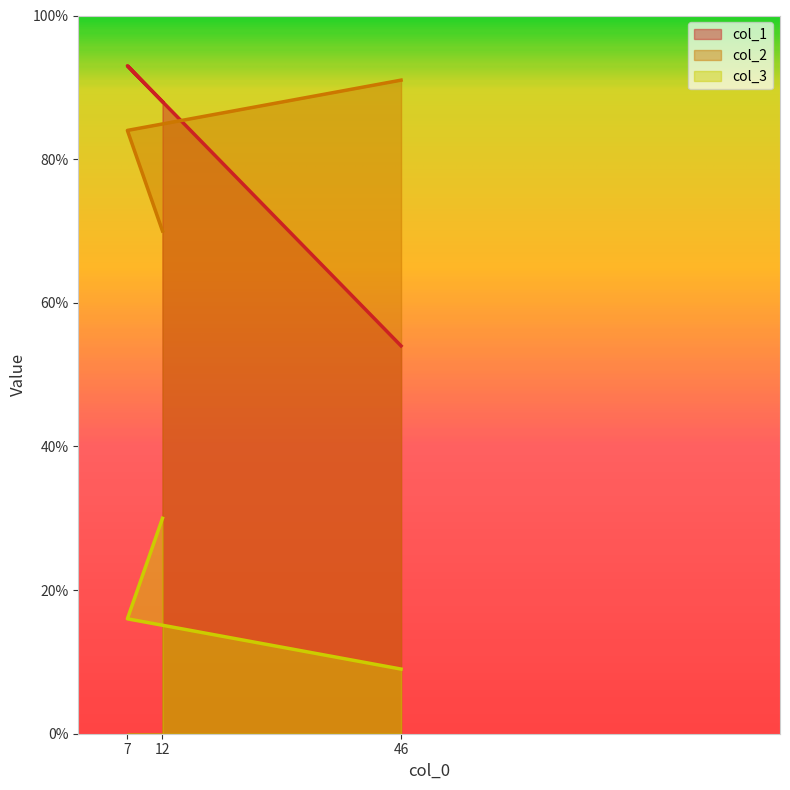

True or false: col_1 has a value of 93 at 7.

True